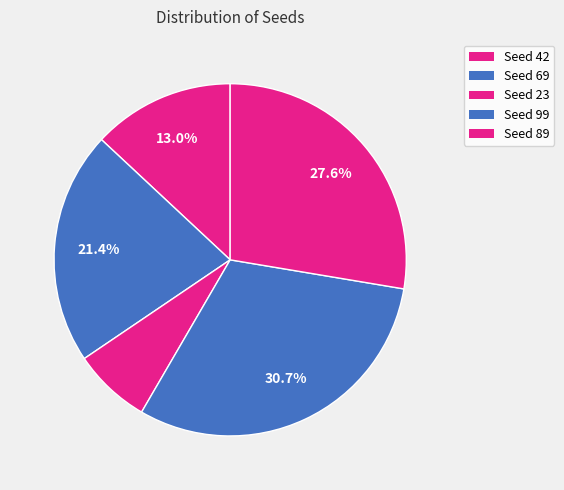

Rank the categories by value from lowest to highest.

Seed 23, Seed 42, Seed 69, Seed 89, Seed 99